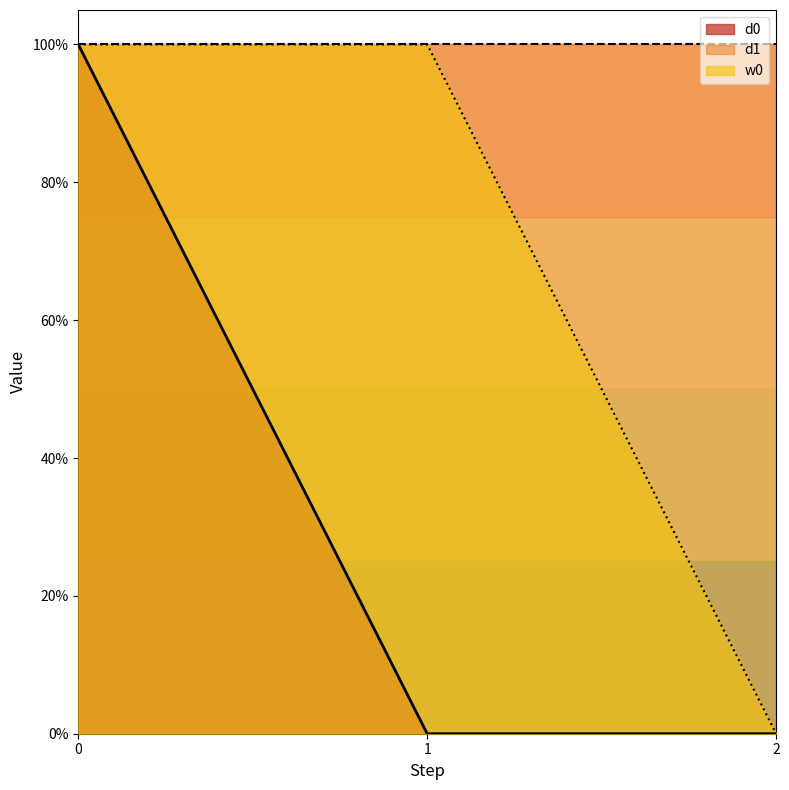

Which series changed the most between 1 and 2?

w0